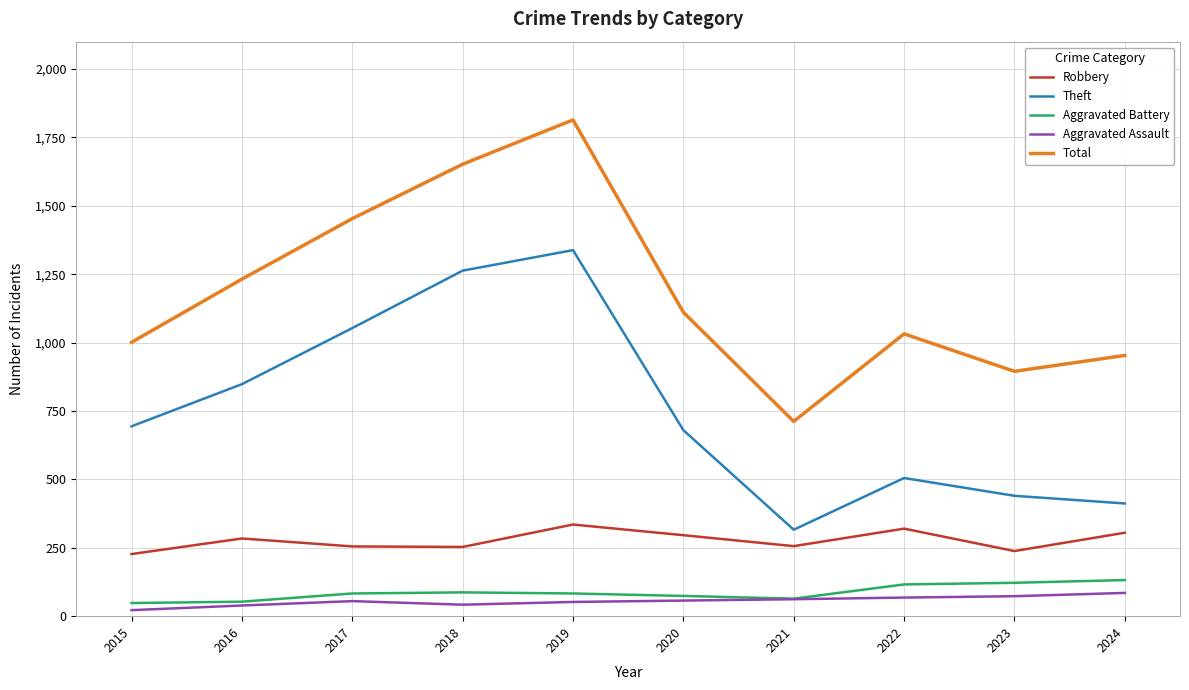

True or false: Total and Aggravated Battery cross at least once.

False